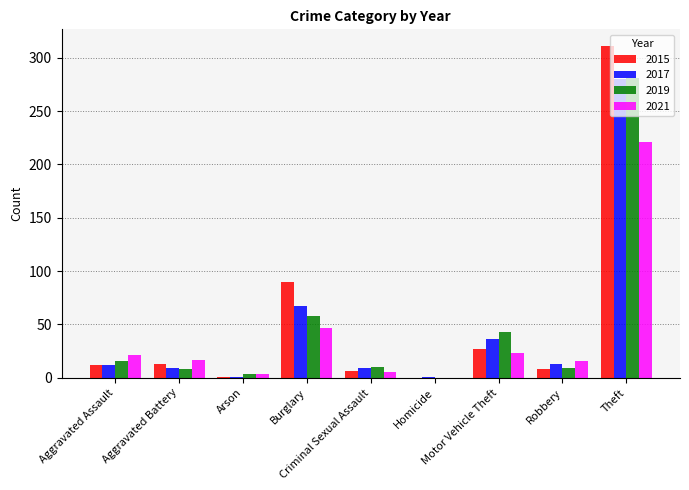

At which label does 2021 first exceed 17?

Aggravated Assault